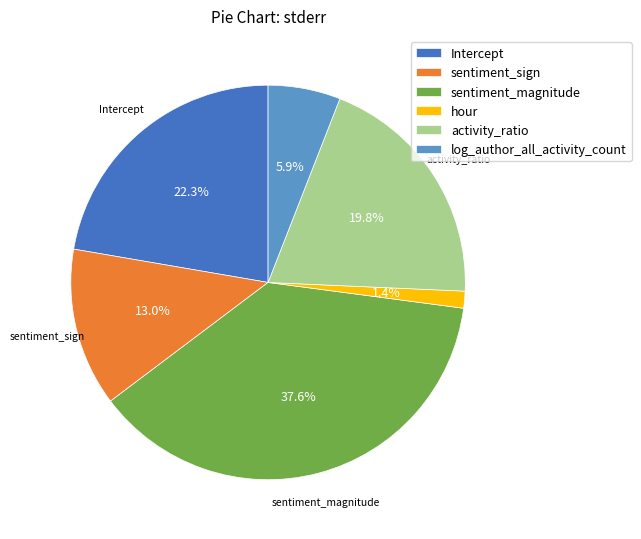

Rank the categories by value from lowest to highest.

hour, log_author_all_activity_count, sentiment_sign, activity_ratio, Intercept, sentiment_magnitude